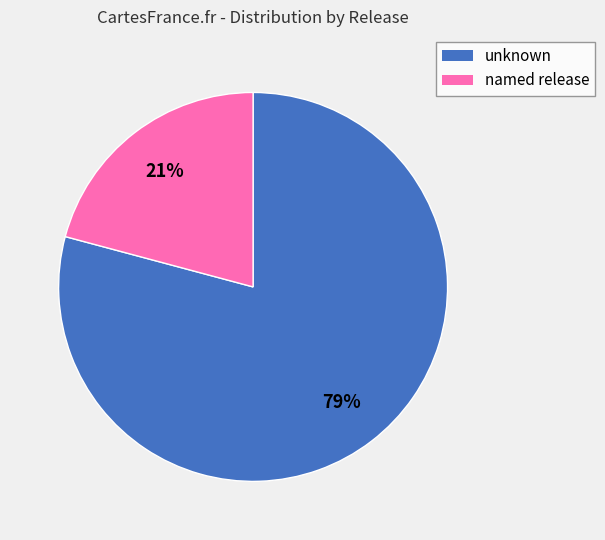

To the nearest percent, what is the difference between the largest and smallest slice percentages?

58%